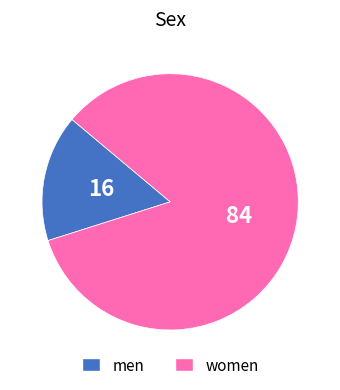

Does any single category account for the majority?

Yes